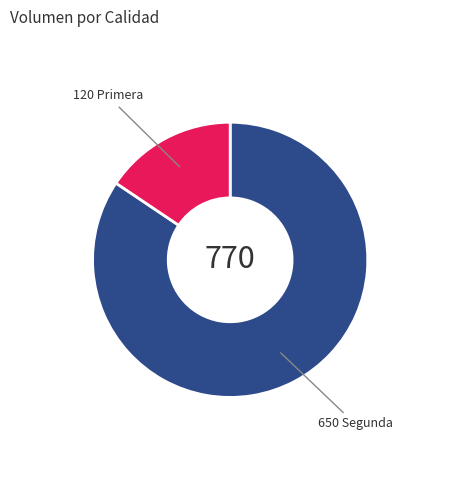

Count the number of slices in the pie.

2